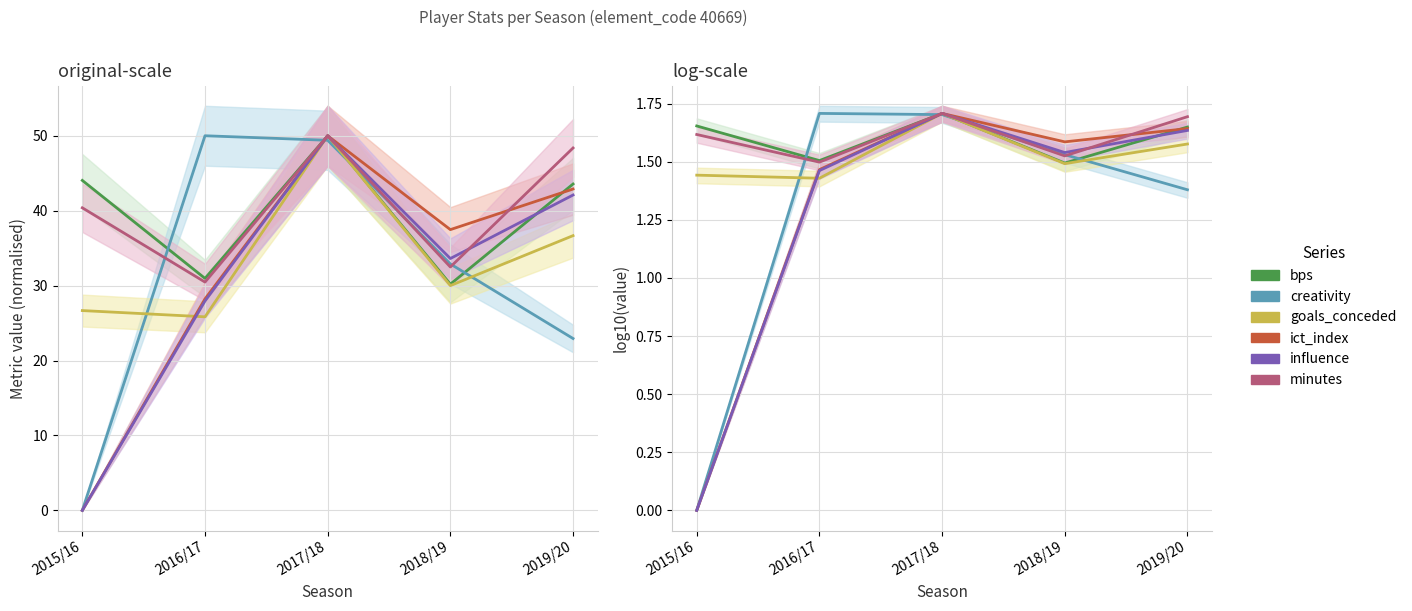

What is the difference between the bps values at 2015/16 and 2017/18?

0.1